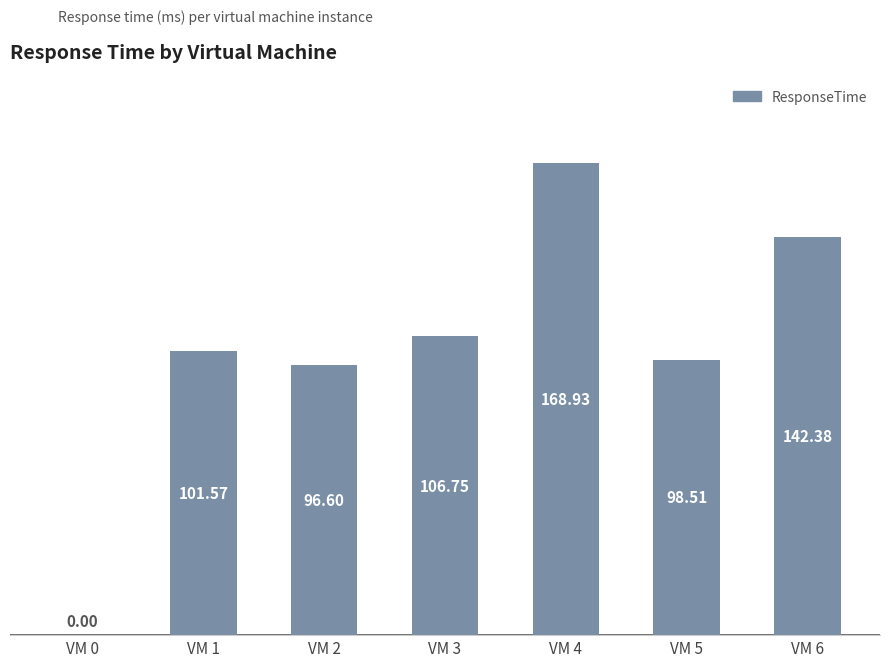

Between VM 3 and VM 6, which is larger?

VM 6